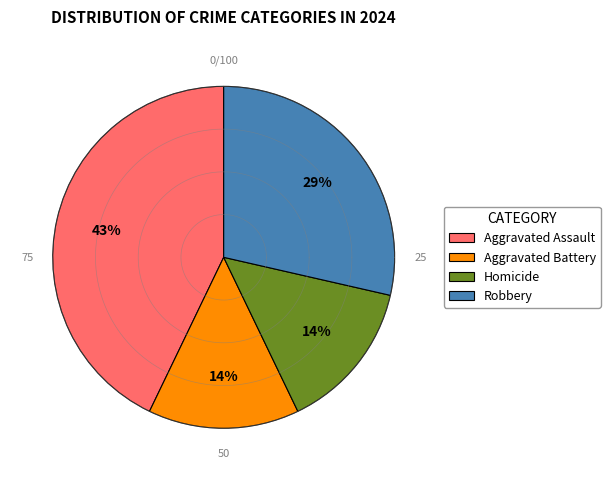

What is the total percentage of Aggravated Assault and Homicide?

57.1%